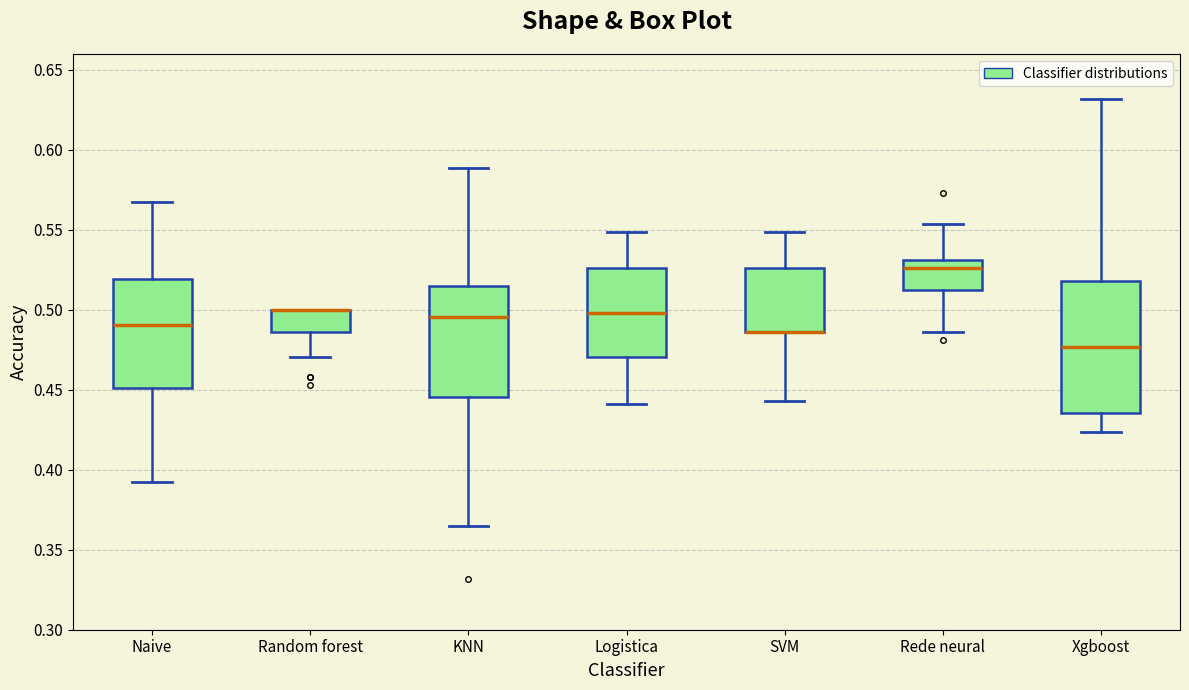

Comparing the boxes themselves (not the whiskers), which one is the tallest?

Xgboost